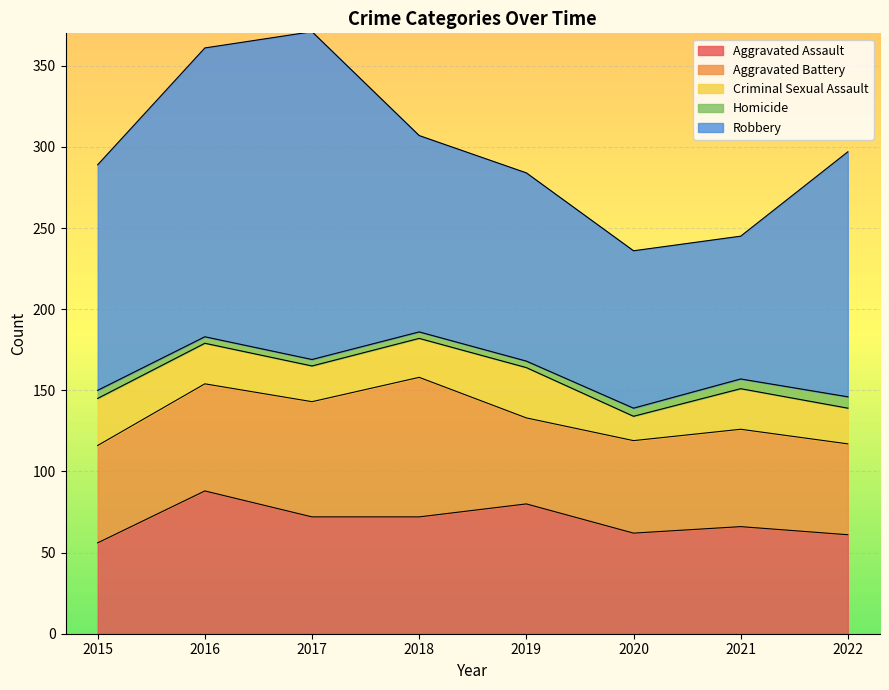

What is the difference between the maximum and minimum values in the Criminal Sexual Assault series?

16